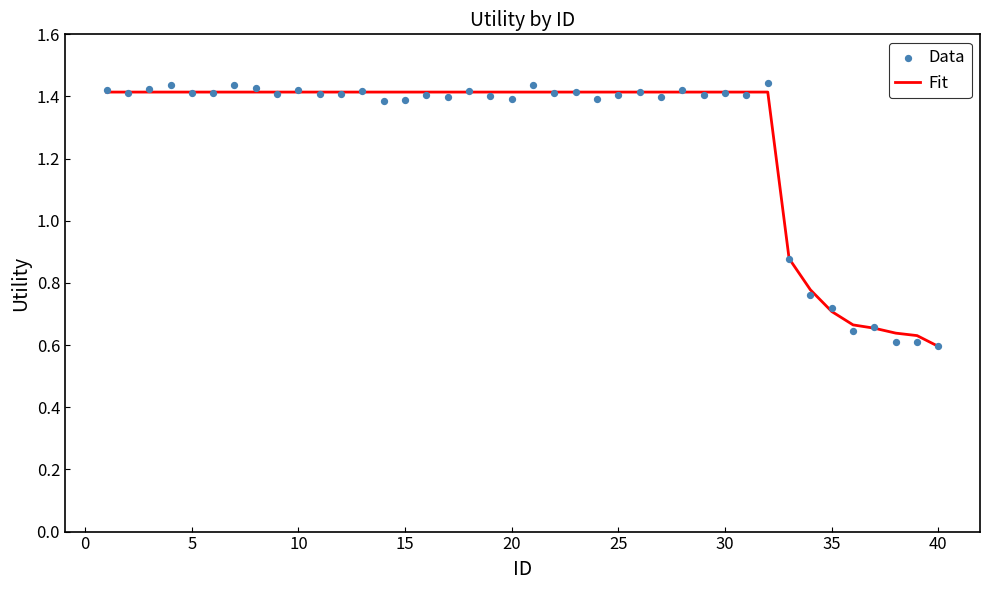

Which series has the largest Y range (max minus min)?

Data